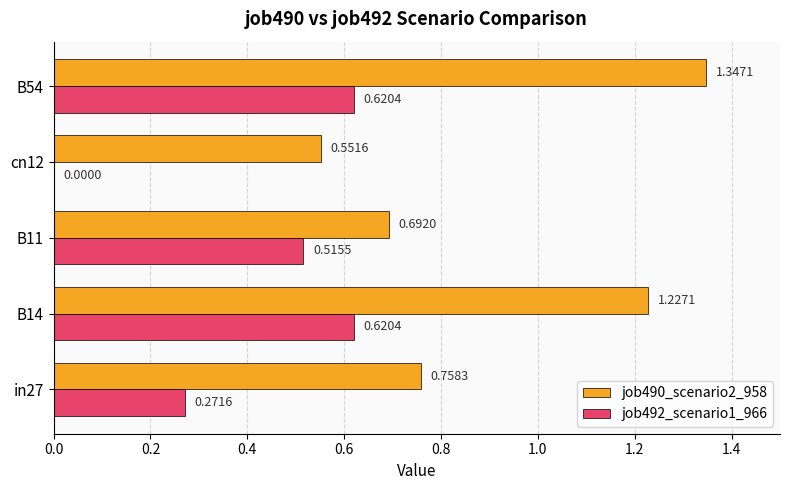

Where is job490_scenario2_958 nearest to the value 0?

cn12